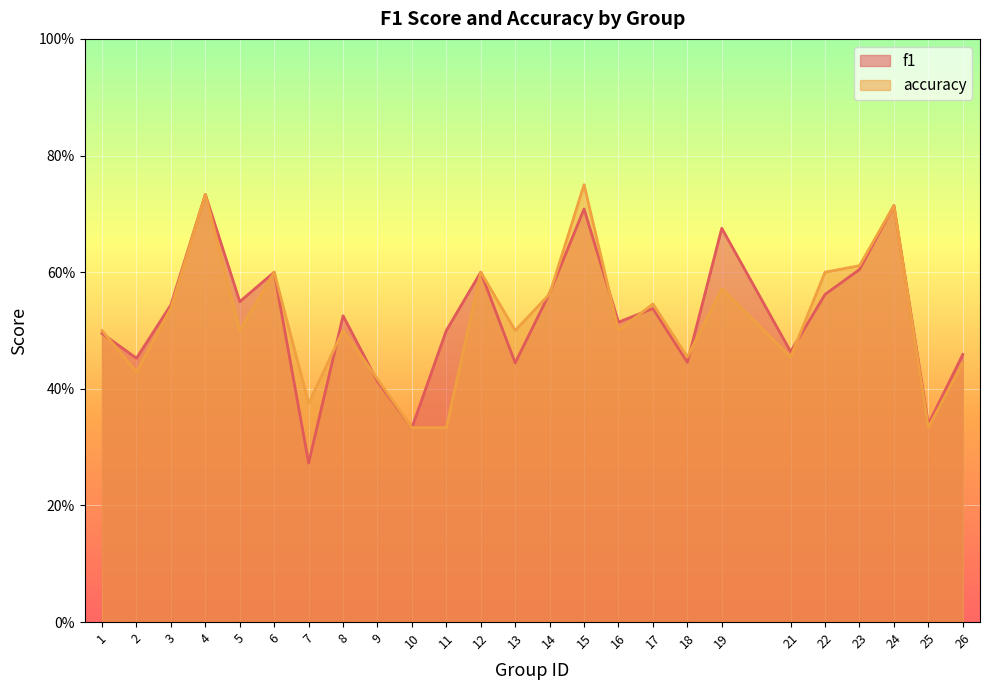

Read the accuracy value at 5.

0.5